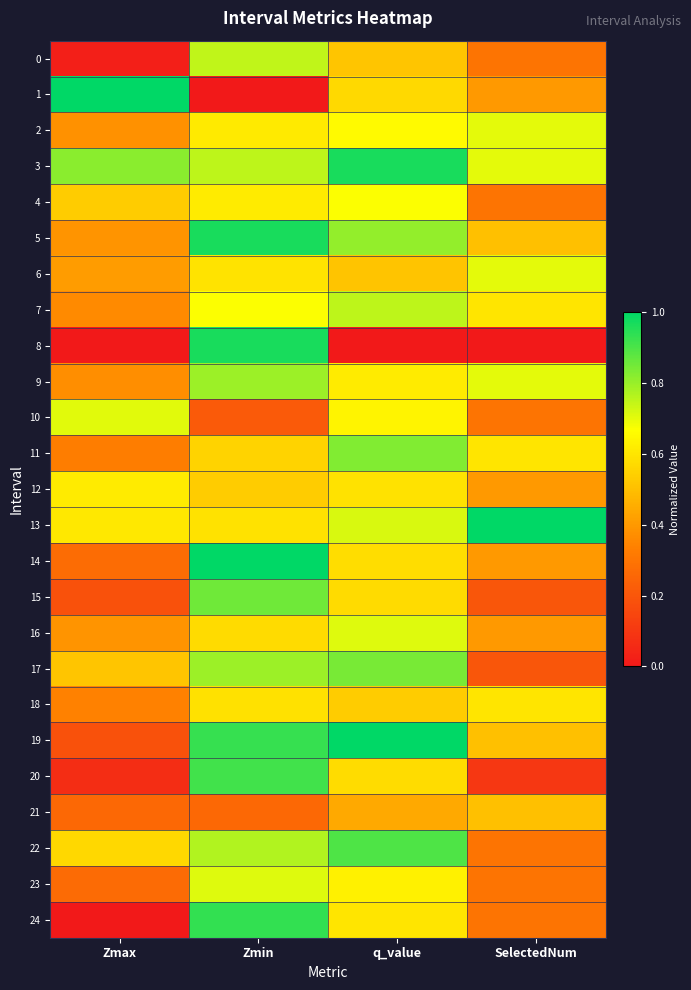

What is the maximum value shown in the chart?

1.0